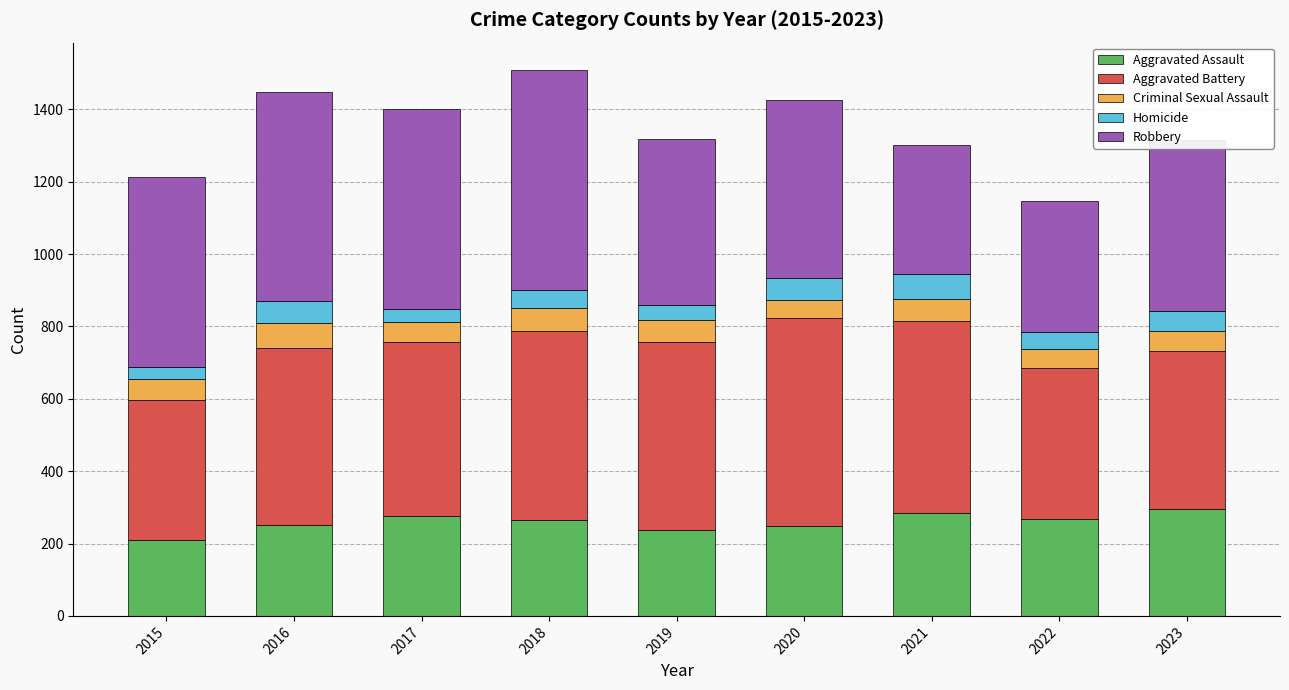

What is the difference between the maximum and second lowest values in the Aggravated Assault series?

57